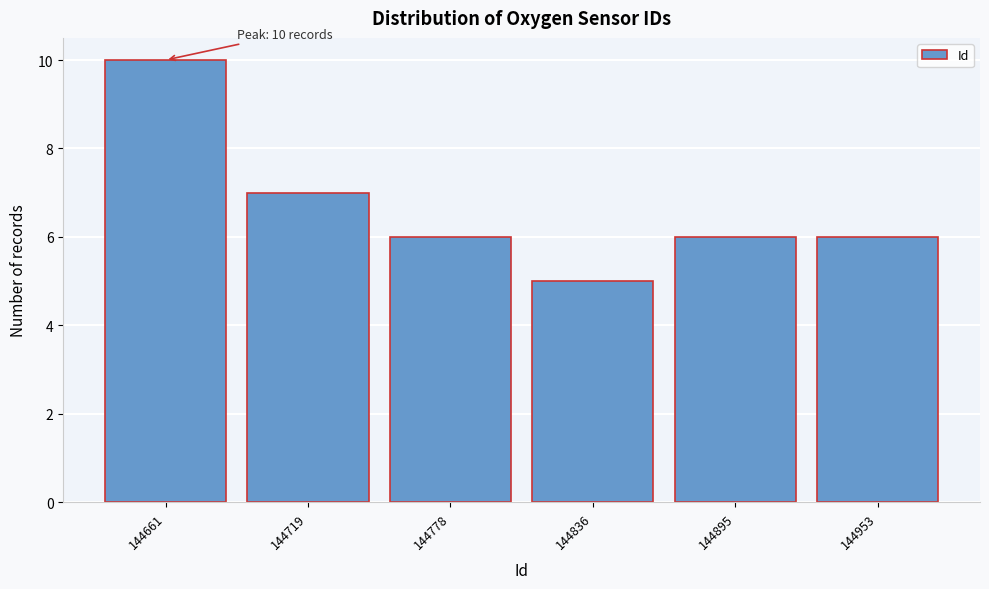

Reading left to right, what are all the values shown in this chart?

10	7	6	5	6	6